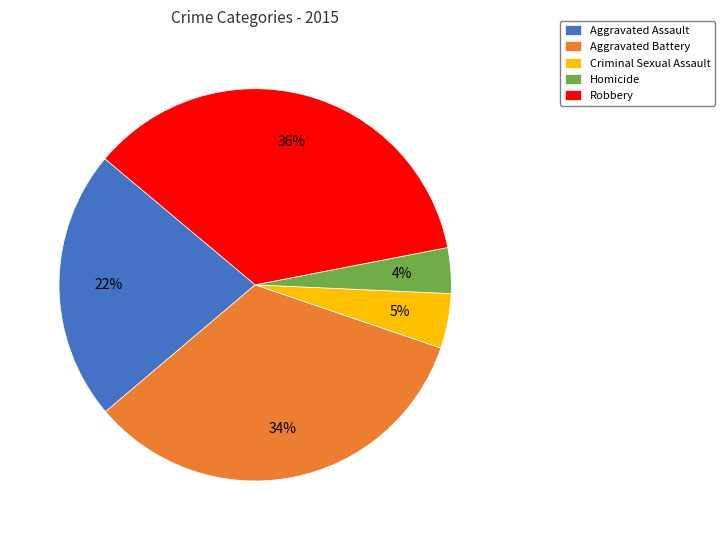

To the nearest percent, what percentage of the pie is Aggravated Battery?

34%